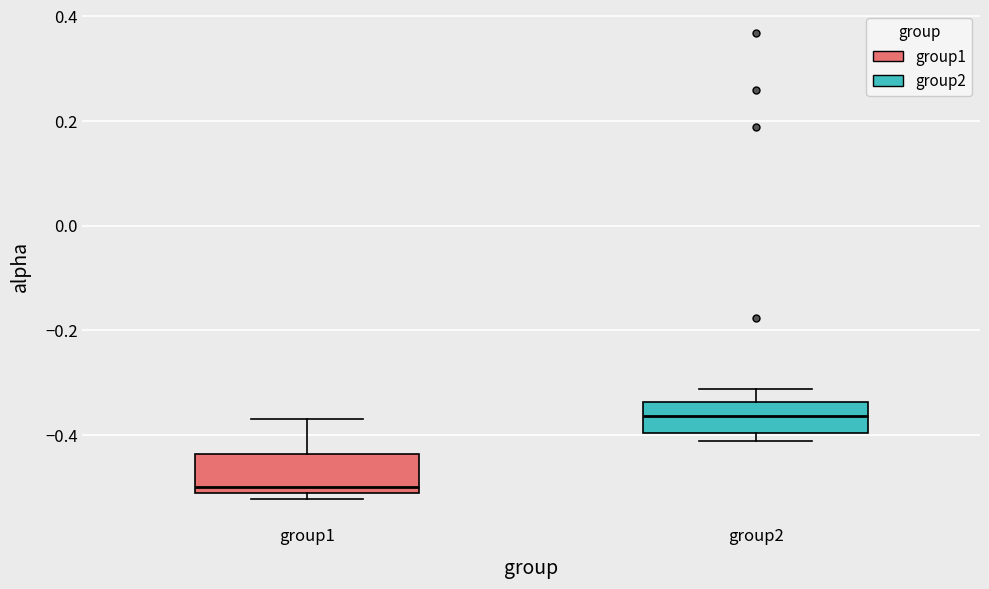

Reading left to right, transcribe this box plot: for each box, give where its median line is, the range the box spans, and where its two whiskers end, as read against the y-axis. The values are not printed on the chart, so give them approximately, as read against the axis.

group1: median -0.50, box -0.52 to -0.44, whiskers -0.52 (just below the box's lower edge) to -0.36
group2: median -0.36, box -0.40 to -0.34, whiskers -0.42 to -0.32